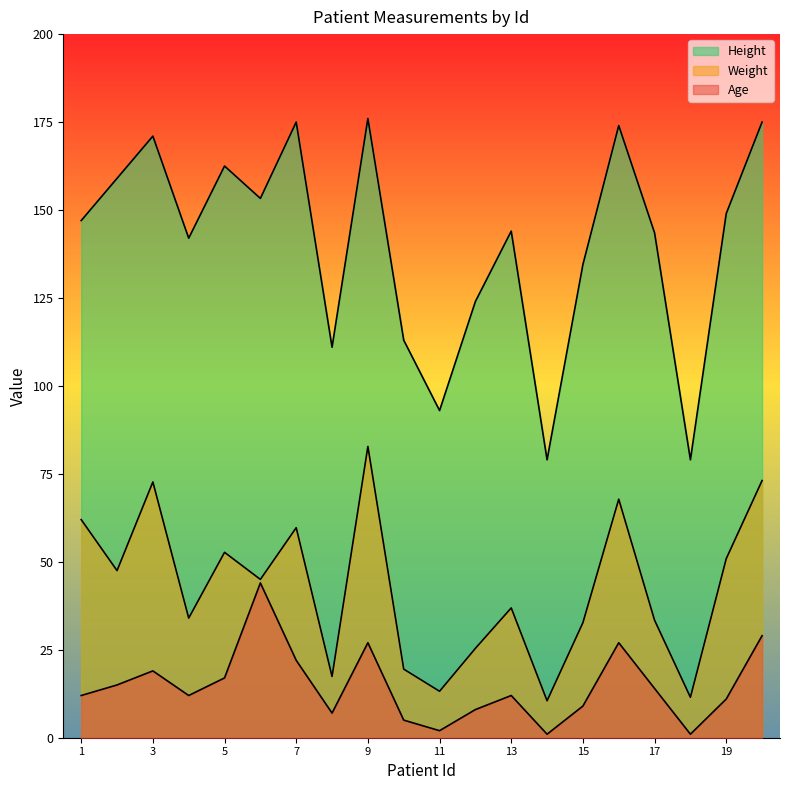

Which label corresponds to the smallest value in the chart?

14